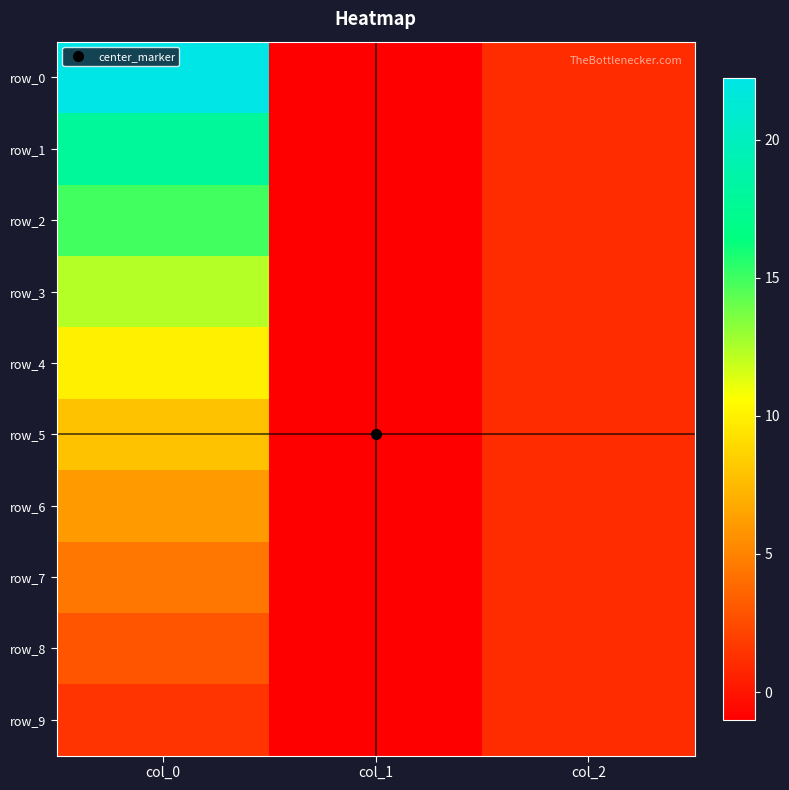

What is the approximate value of row_2 at col_0?

15.0